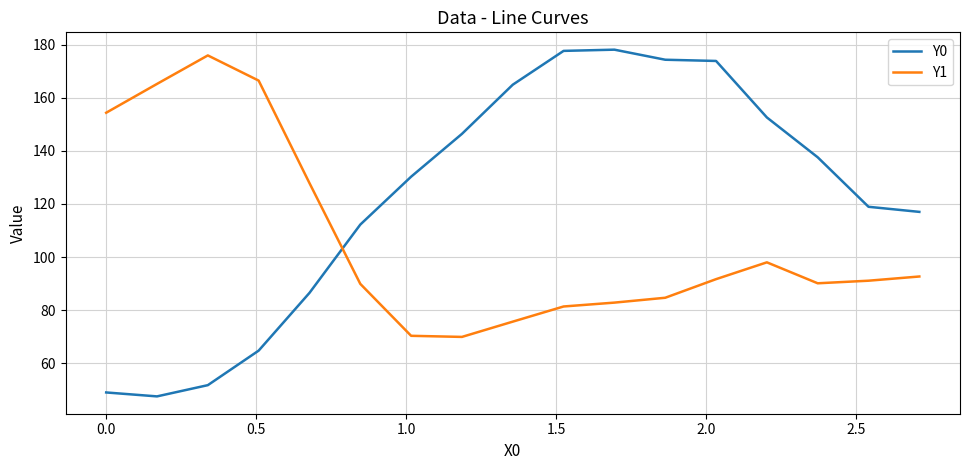

How many times do Y1 and Y0 cross each other?

1